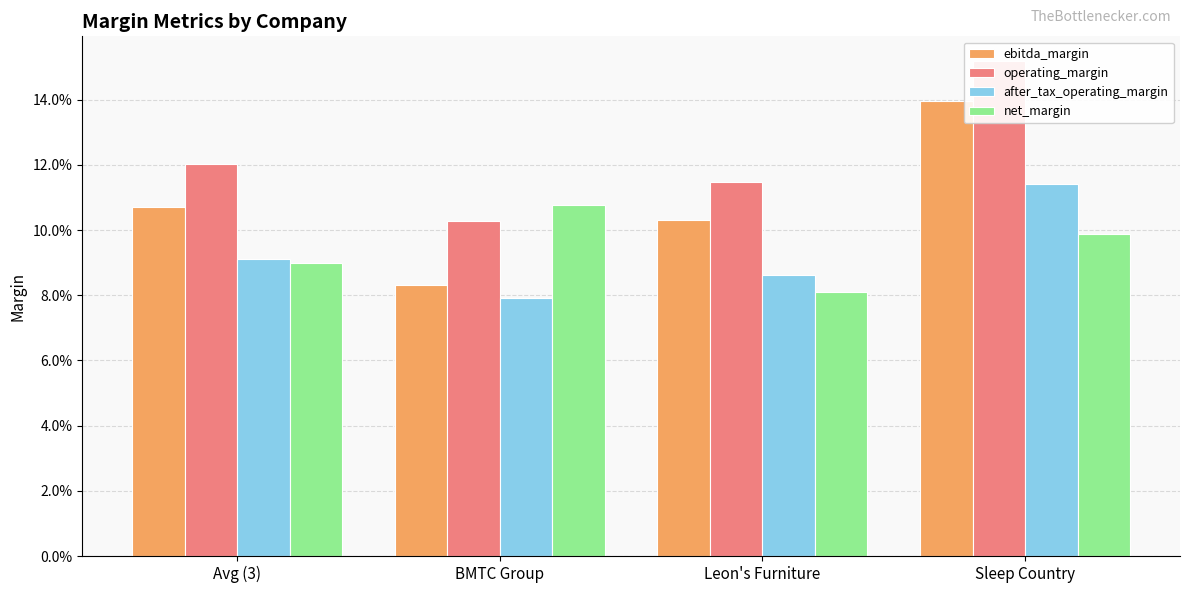

What position from the right is Leon's Furniture?

2